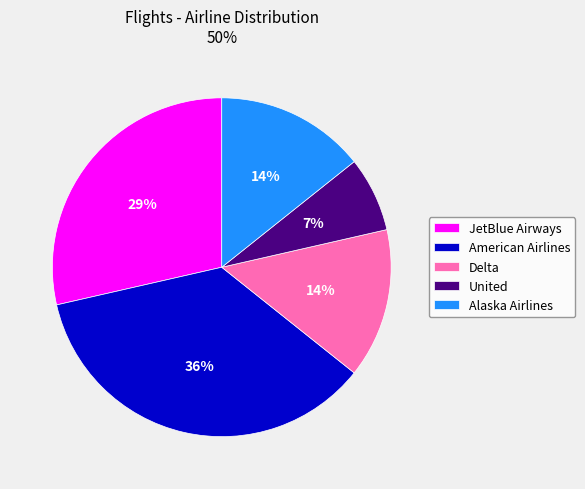

Is Alaska Airlines the majority of the pie?

No